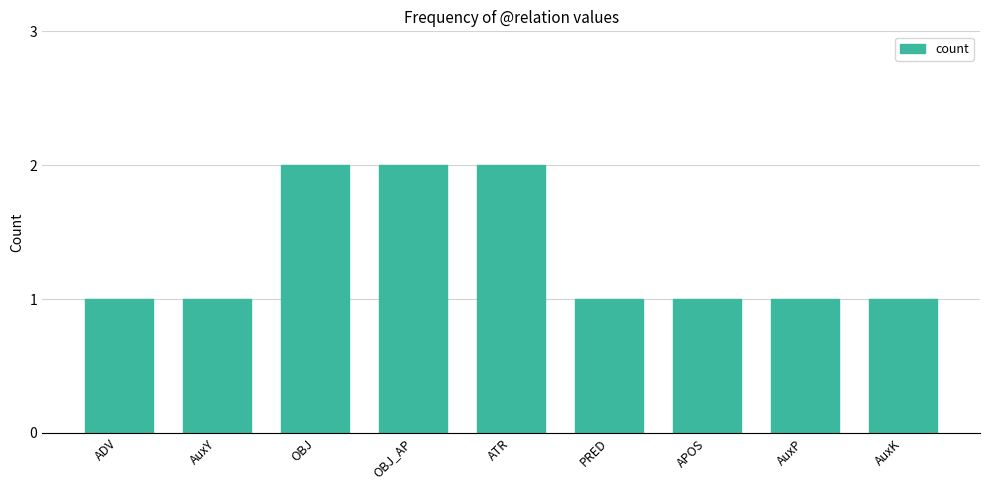

Between AuxY and ATR, which is larger?

ATR